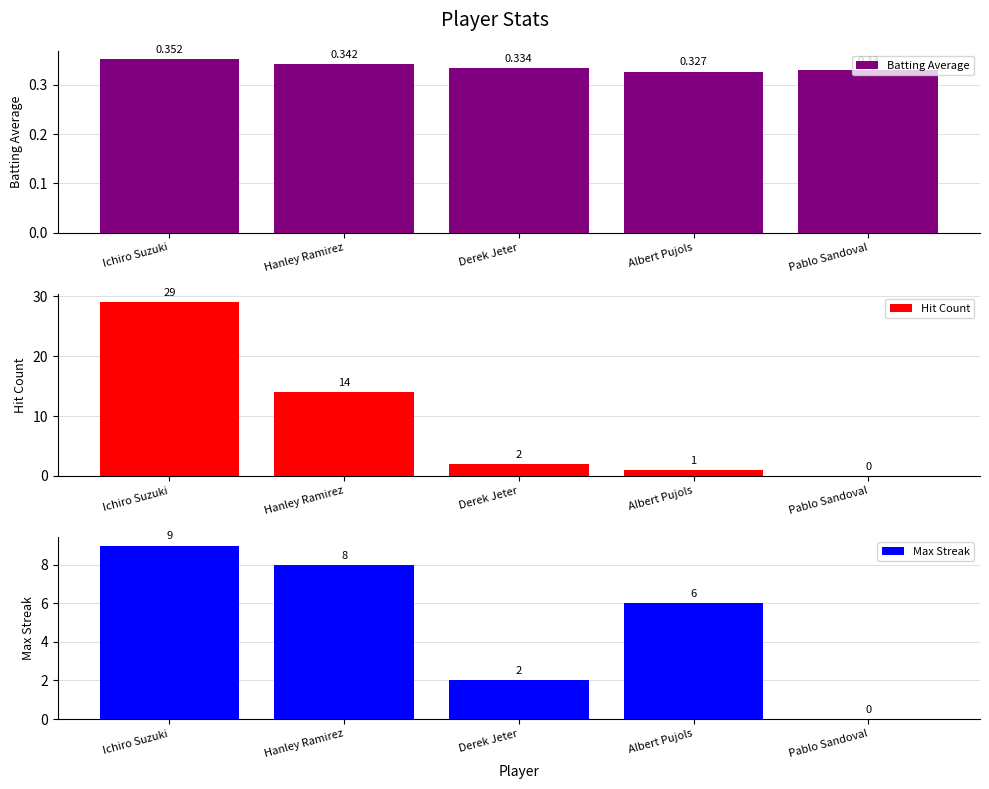

Where does the Max Streak series first go above 6?

Ichiro Suzuki